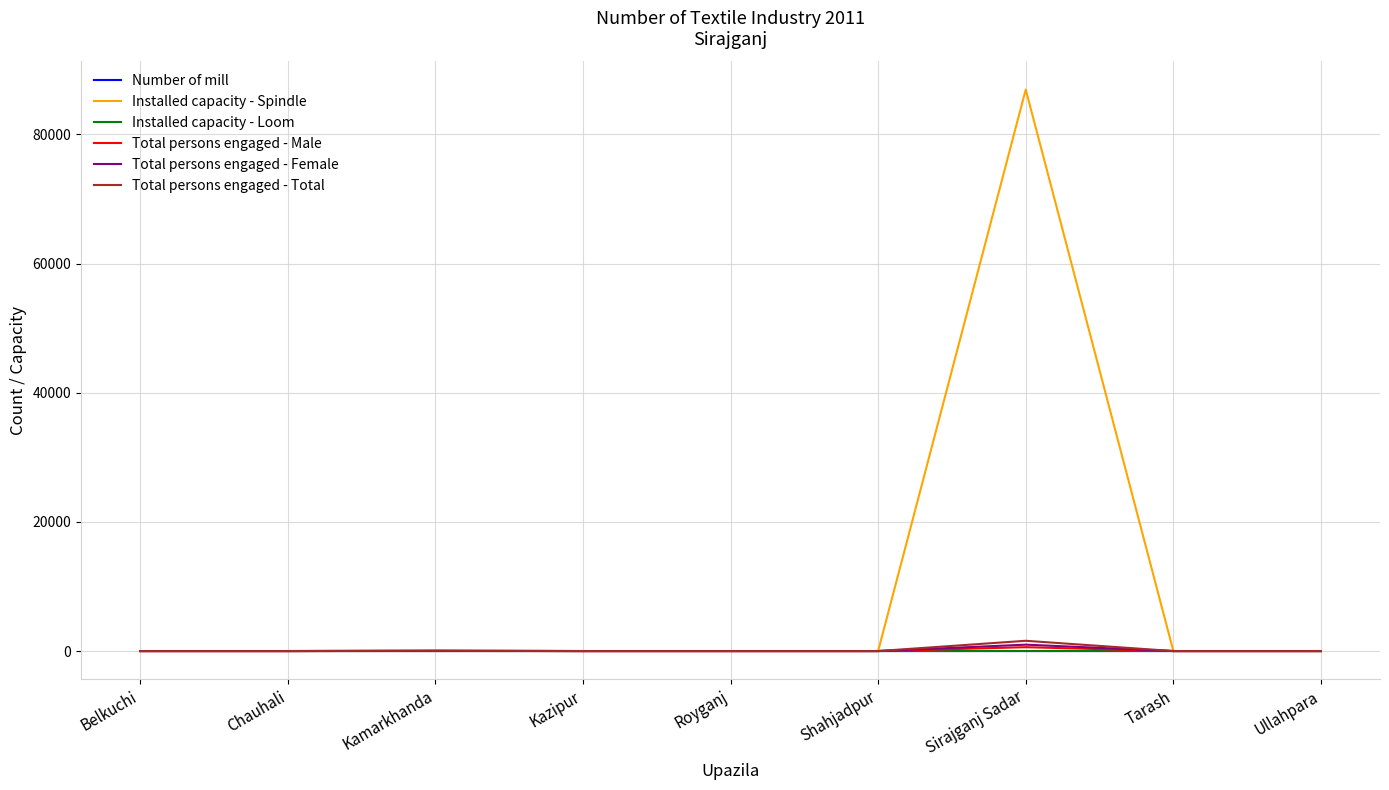

What are all the series names shown in the legend?

Number of mill, Installed capacity - Spindle, Installed capacity - Loom, Total persons engaged - Male, Total persons engaged - Female, Total persons engaged - Total